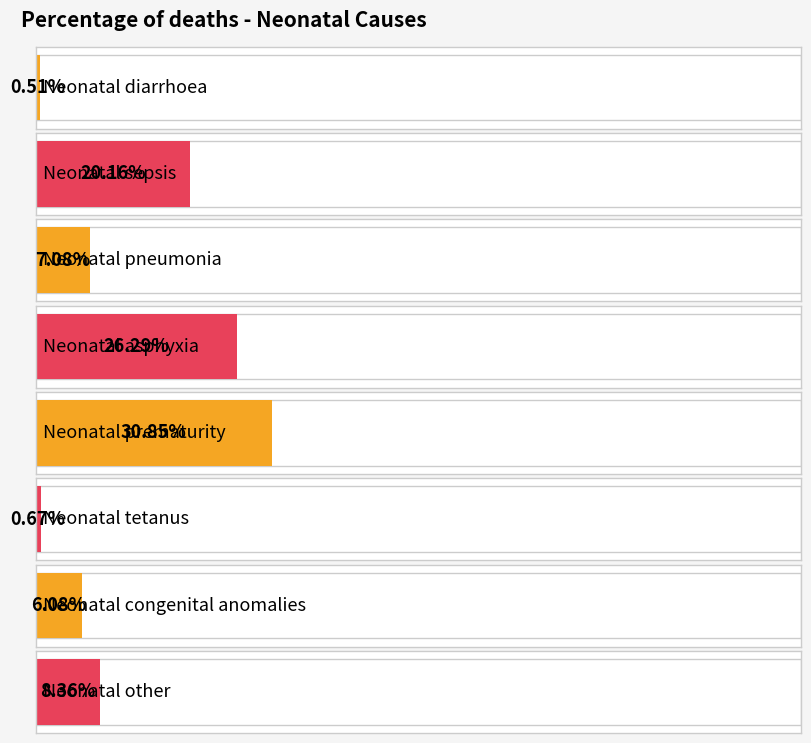

Does the chart contain stacked bars?

No